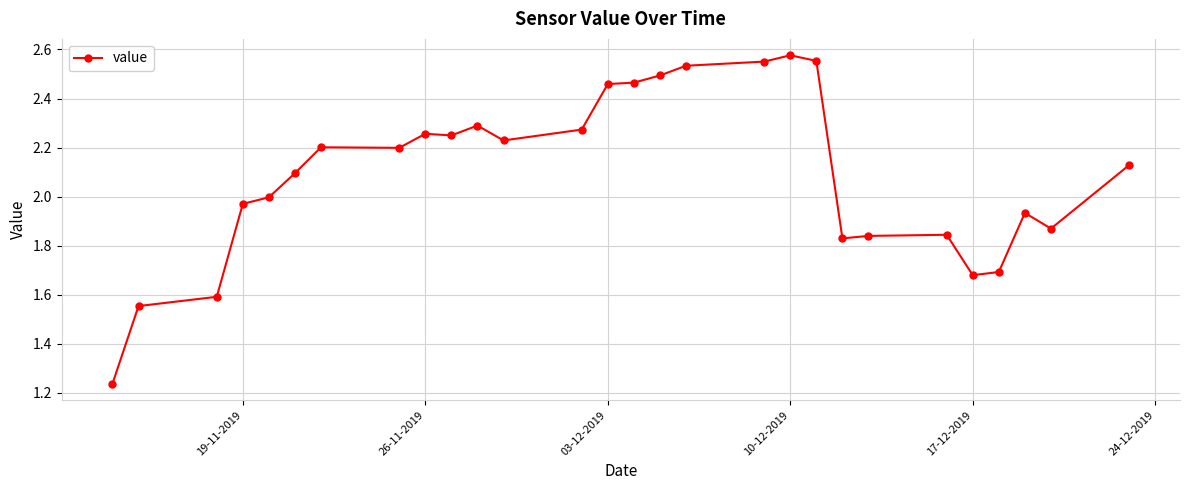

True or false: there are more than 2 points higher than both neighbors.

True